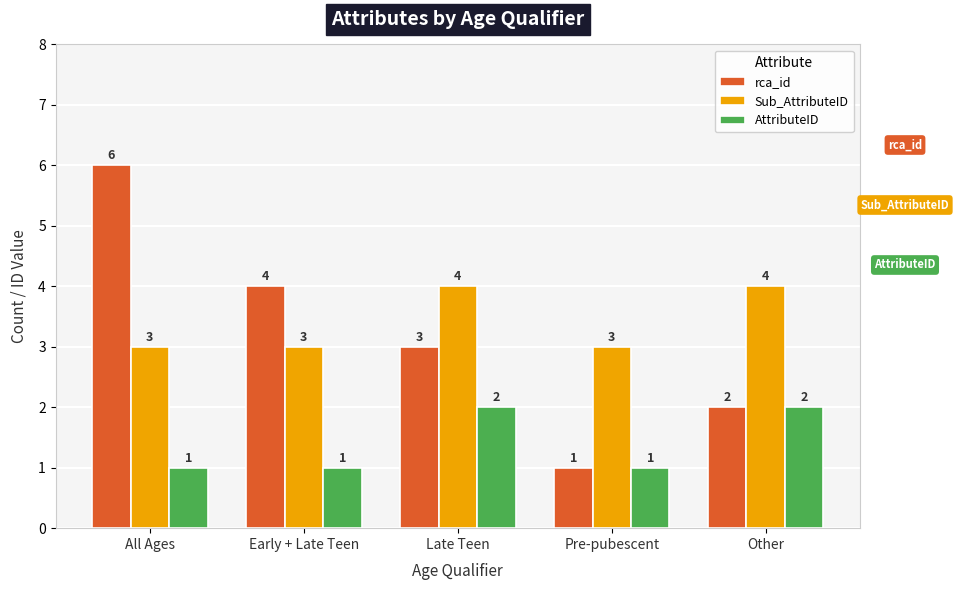

How many groups of bars are there?

5